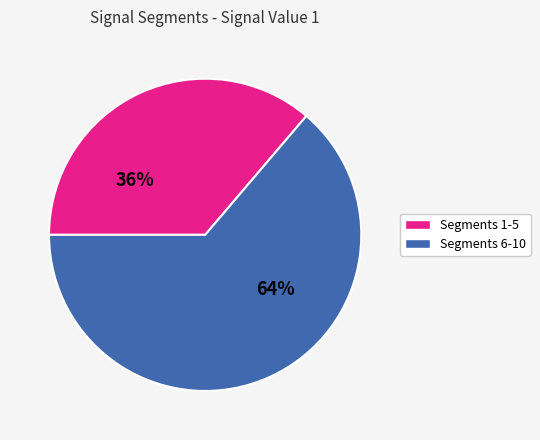

To the nearest percent, what is the difference between the largest and smallest slice percentages?

28%